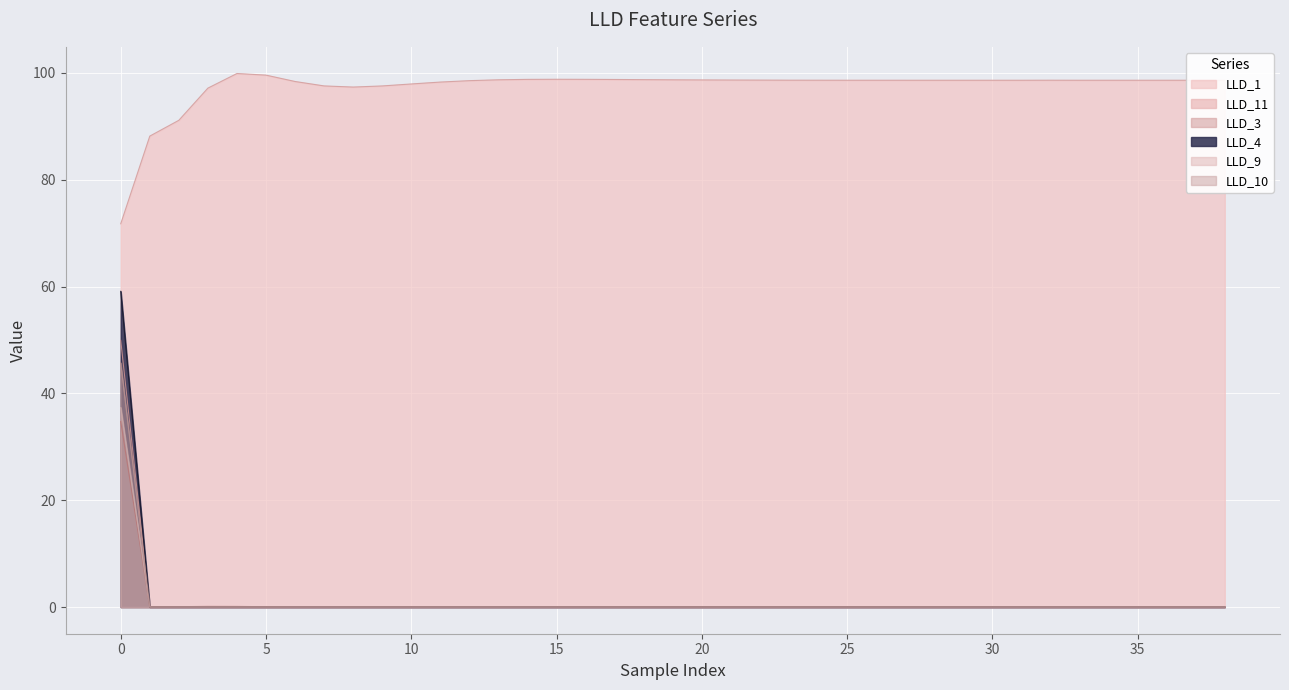

Which series has the largest range (max minus min)?

LLD_4